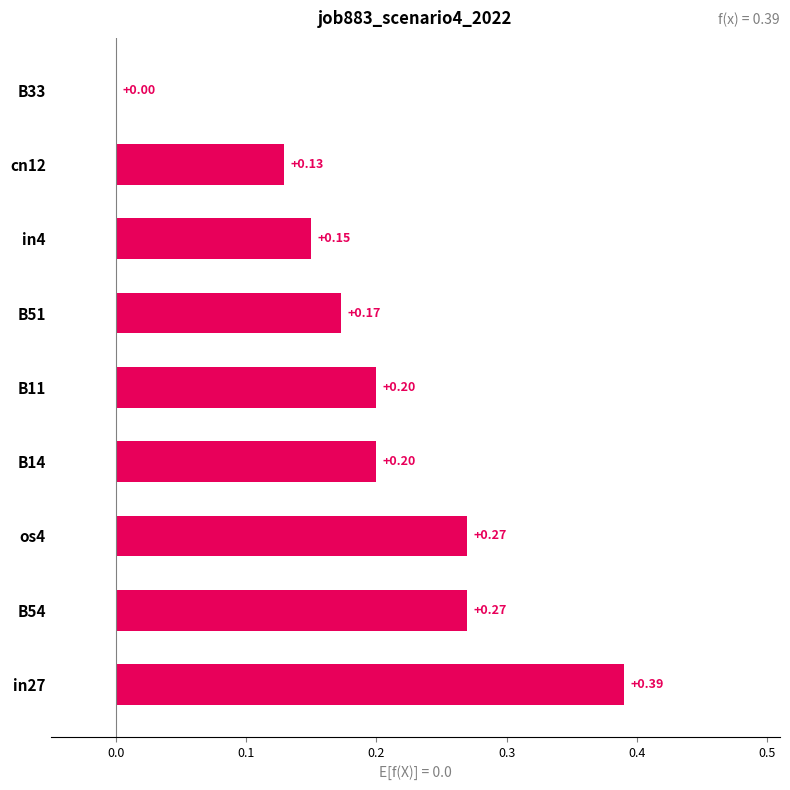

Which has a higher value, os4 or B11?

os4